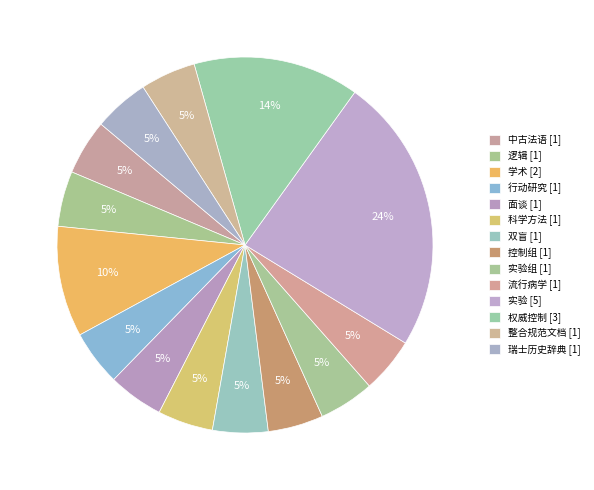

How many segments does this pie chart have?

14